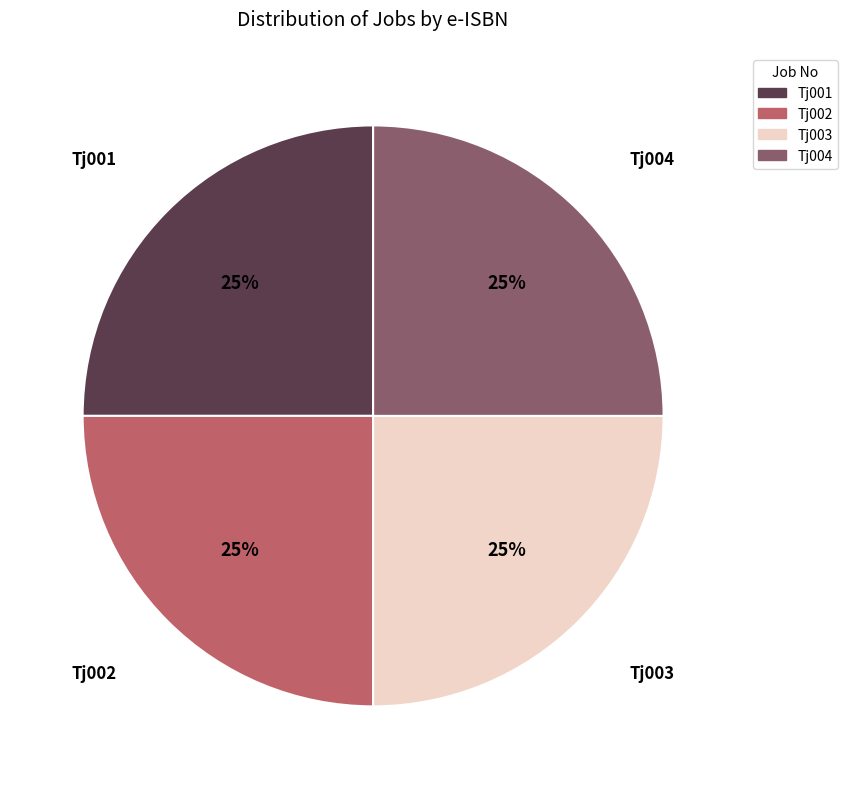

To the nearest percent, what is the combined percentage of Tj003 and Tj001?

50%